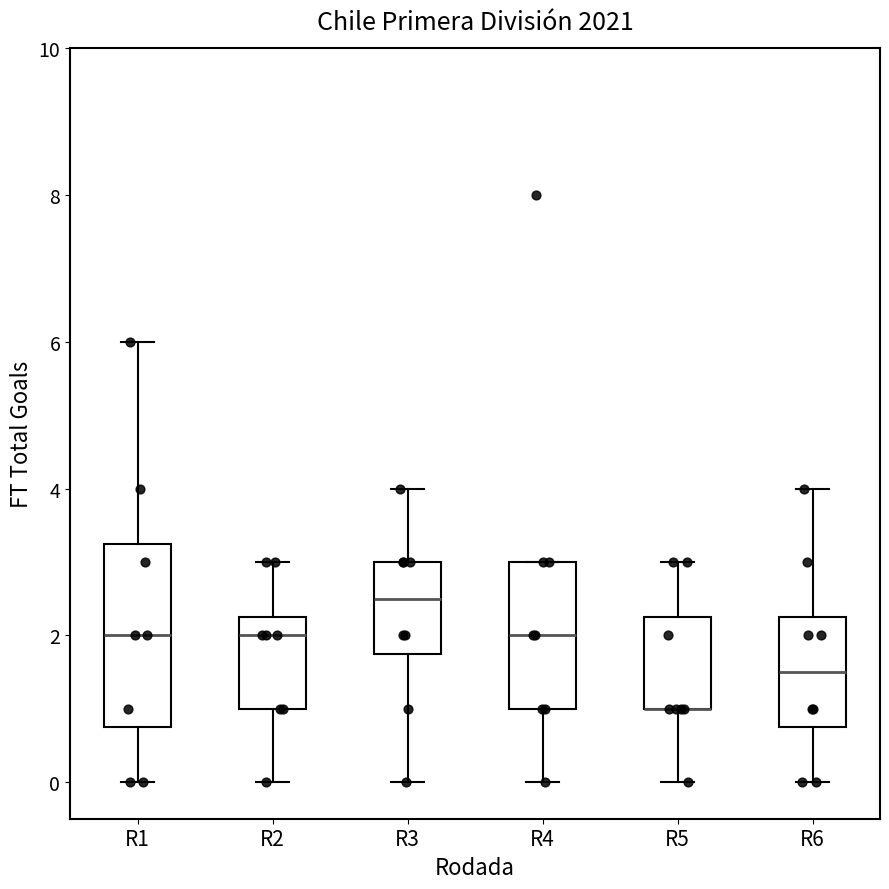

Reading left to right, transcribe this box plot: for each box, give where its median line is, the range the box spans, and where its two whiskers end, as read against the y-axis. The values are not printed on the chart, so give them approximately, as read against the axis.

R1: median 2.0, box 0.8 to 3.2, whiskers 0.0 to 6.0
R2: median 2.0, box 1.0 to 2.2, whiskers 0.0 to 3.0
R3: median 2.6, box 1.8 to 3.0, whiskers 0.0 to 4.0
R4: median 2.0, box 1.0 to 3.0, whiskers 0.0 to 3.0
R5: median 1.0 (drawn on the box's lower edge), box 1.0 to 2.2, whiskers 0.0 to 3.0
R6: median 1.6, box 0.8 to 2.2, whiskers 0.0 to 4.0